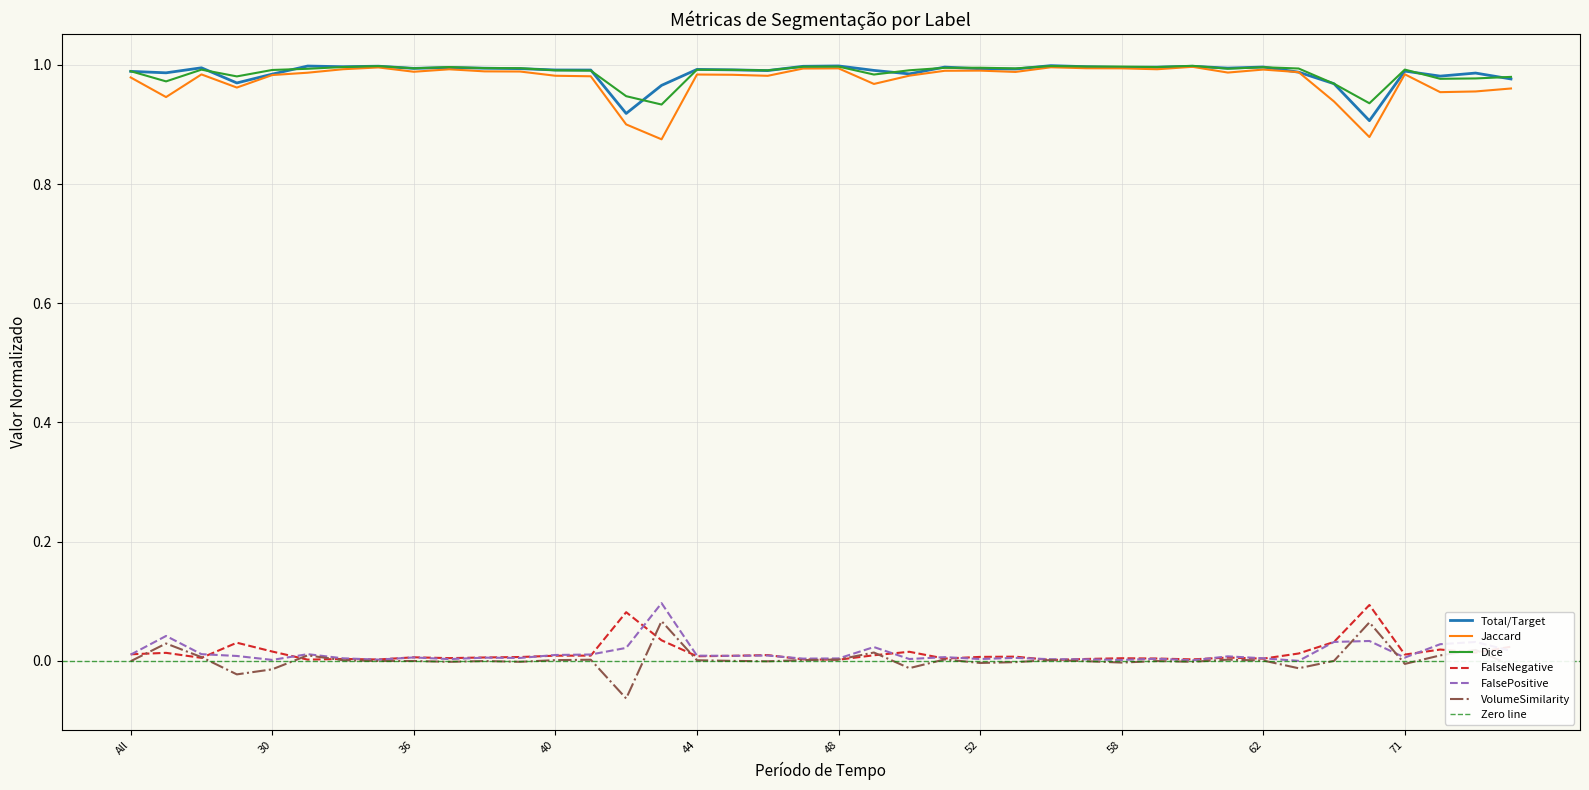

What position from the left is 55?

26